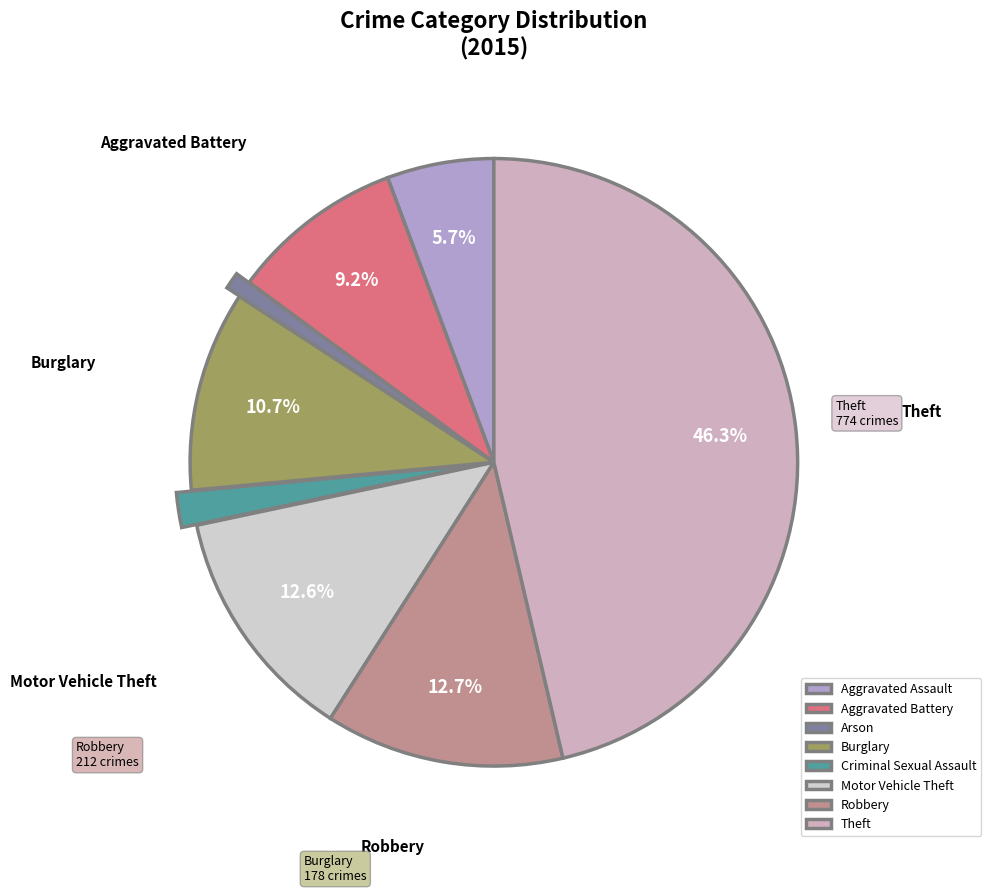

What percentage is the Robbery slice, to the nearest percent?

13%